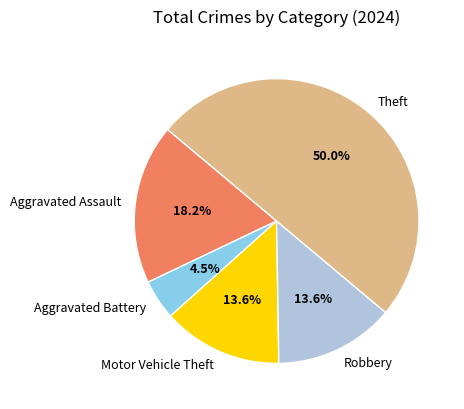

Which slice is the smallest?

Aggravated Battery